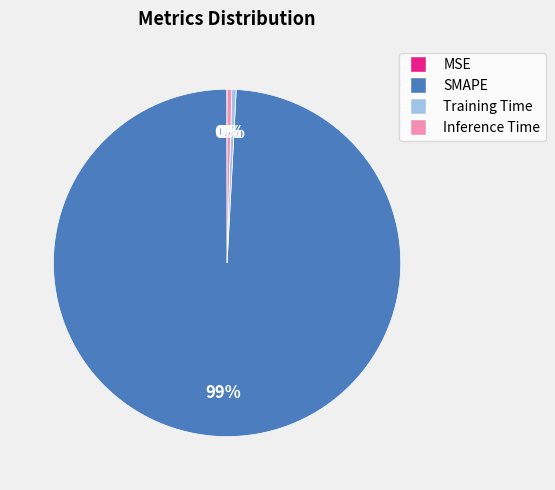

Is SMAPE the majority of the pie?

Yes